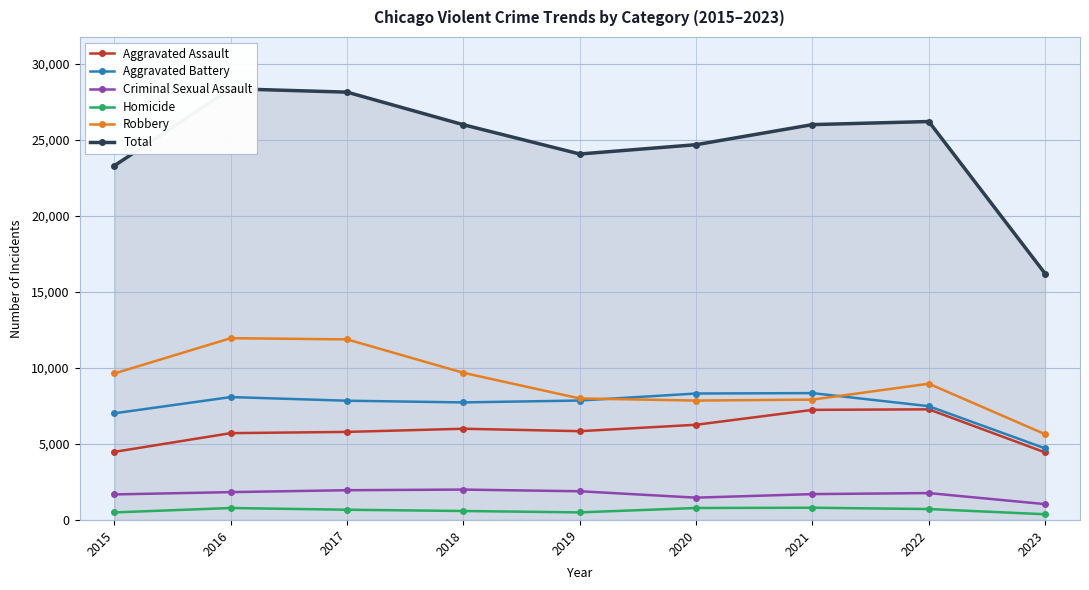

What is the value of the Aggravated Assault point at the 1st from the left?

4480